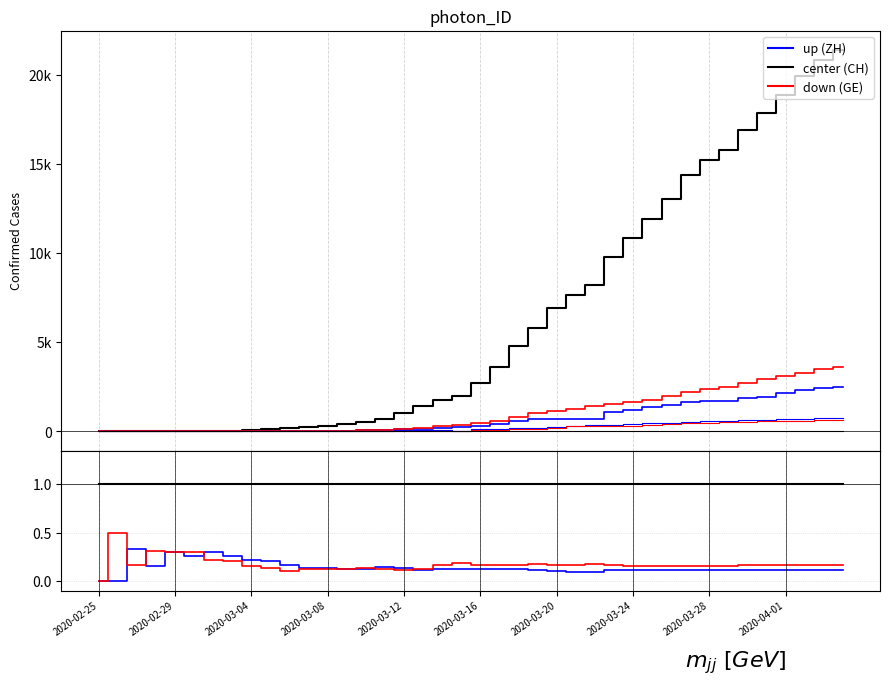

True or false: center has more than 0 points higher than both neighbors.

False